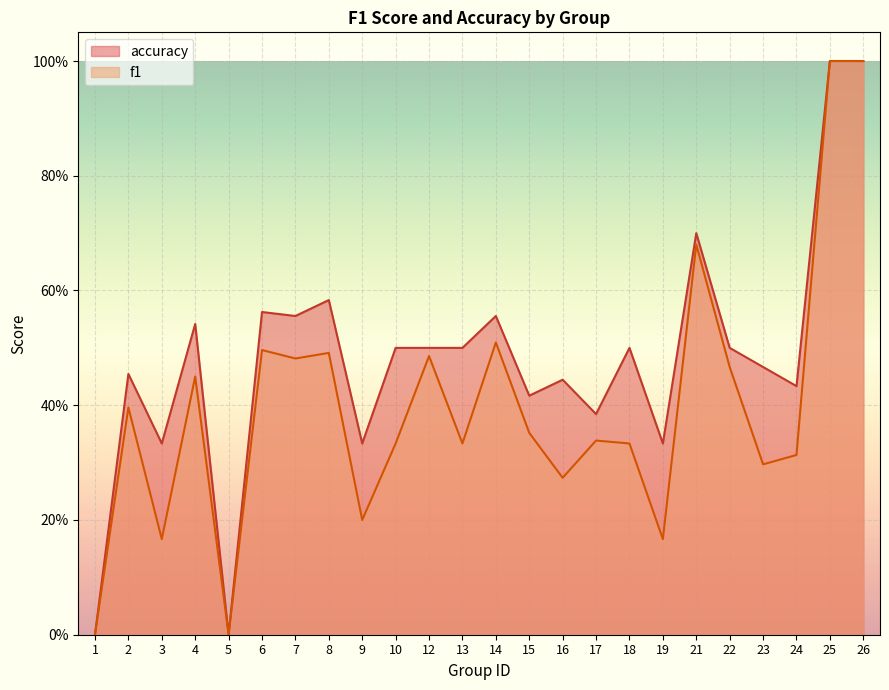

True or false: f1 has a value of 0.0 at 1.

True